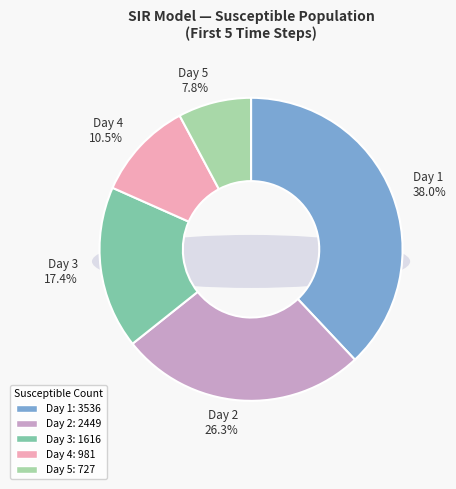

Which slice is the largest?

susceptible=3536